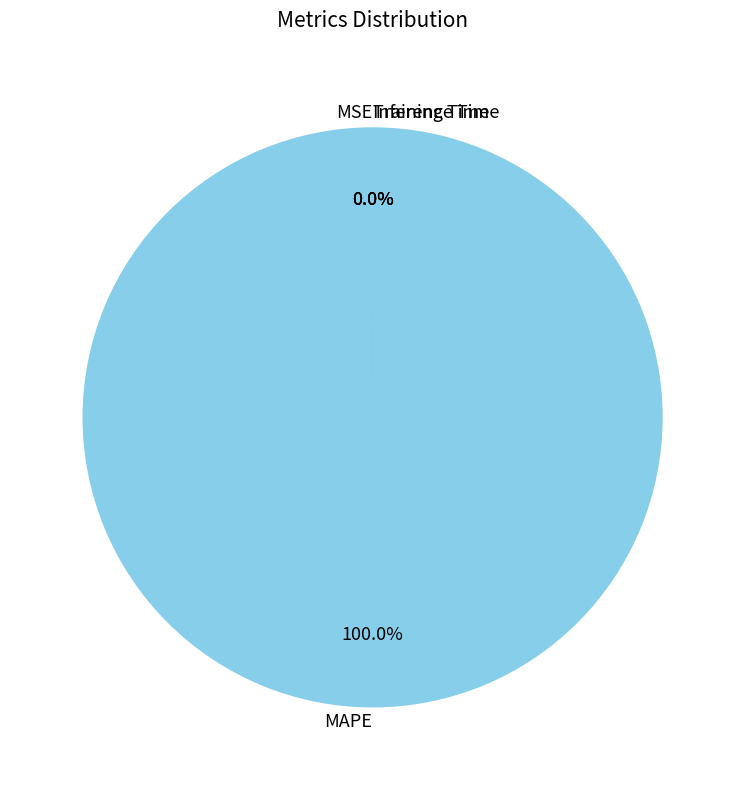

To the nearest percent, what is the average slice percentage?

25%